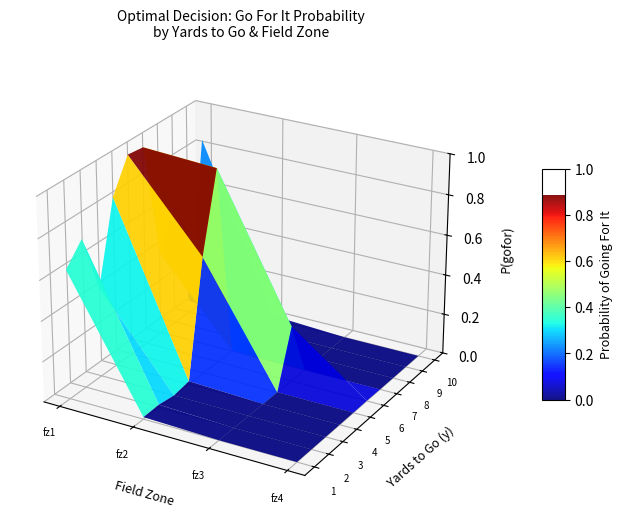

Which series has the largest total across all categories?

1